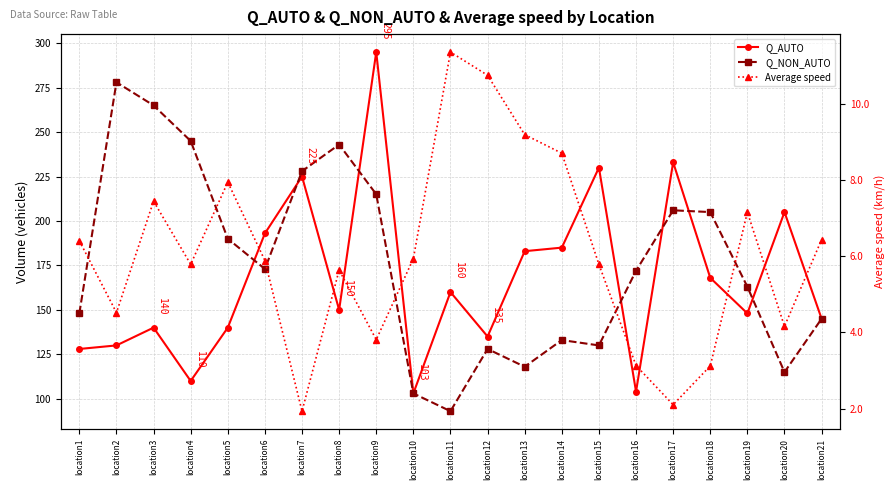

At which category does Average speed reach its first local peak?

location3